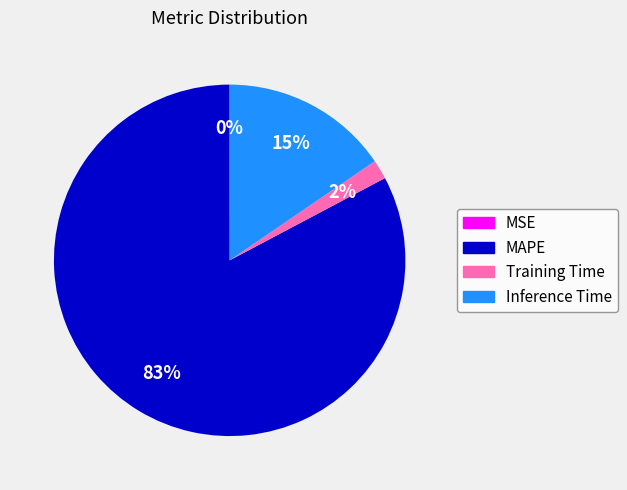

Which slice is the largest?

MAPE